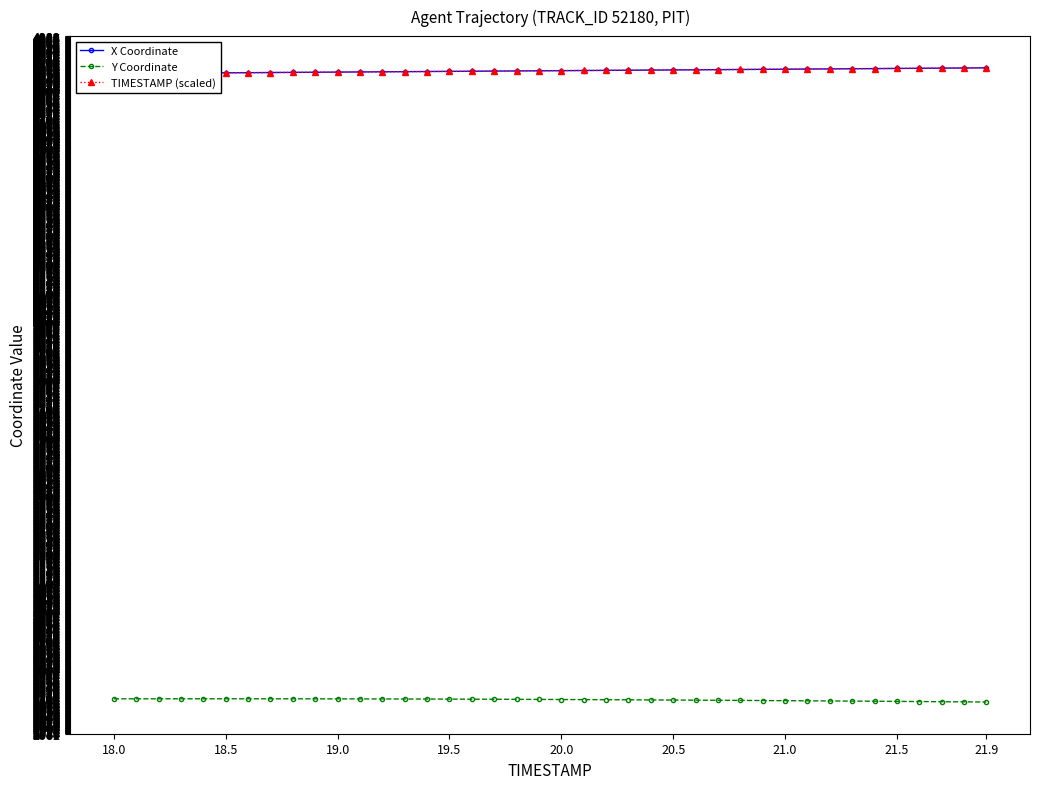

What is the value of the TIMESTAMP (scaled) point at the 10th from the left?

4865.2